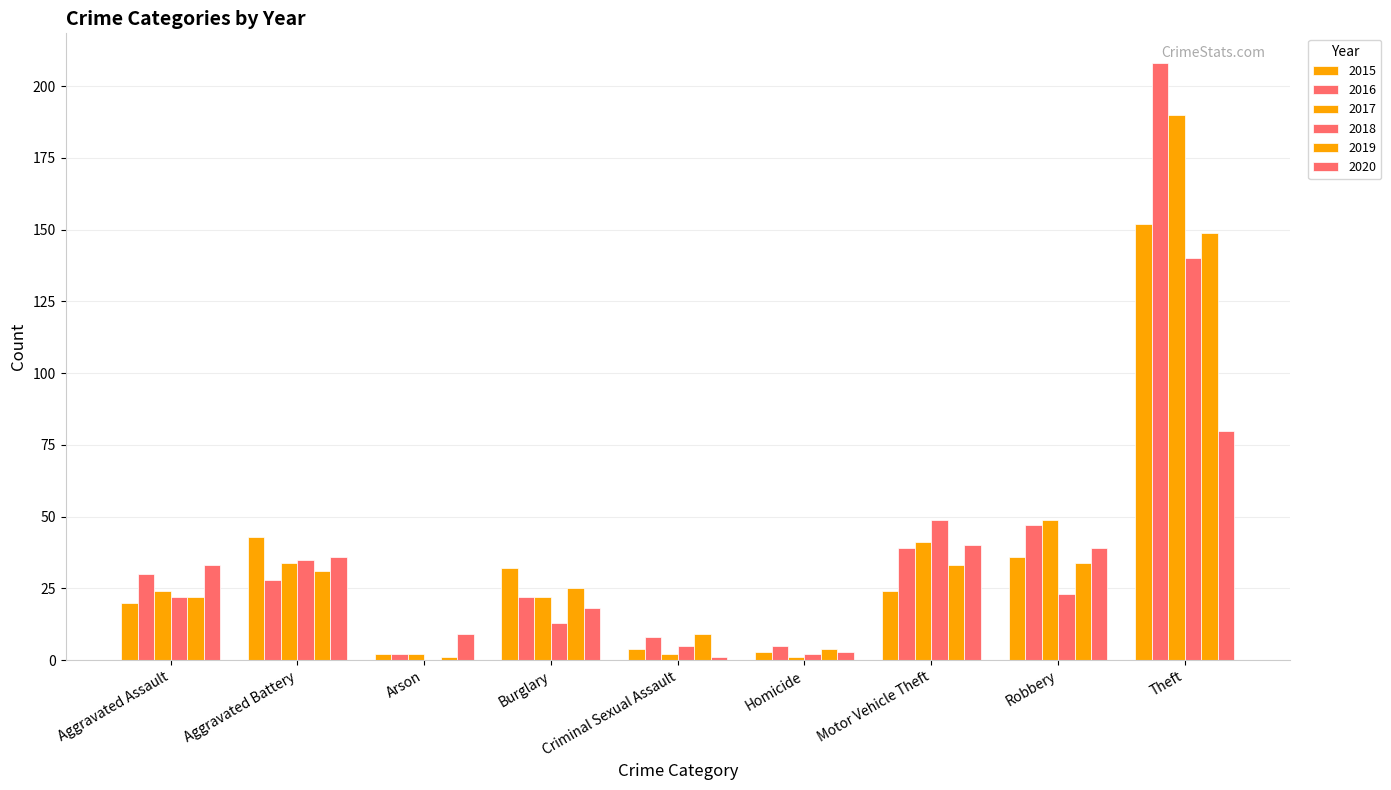

What is the total value across all series at Arson?

16